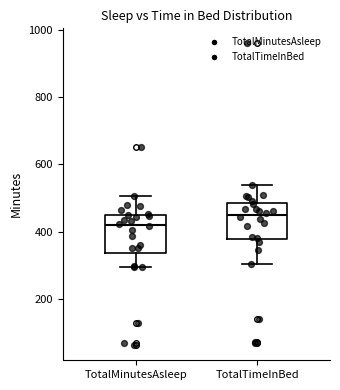

Where is the lower edge of the box for TotalMinutesAsleep on the y-axis? The values are not printed on the chart, so give them approximately, as read against the axis.

340